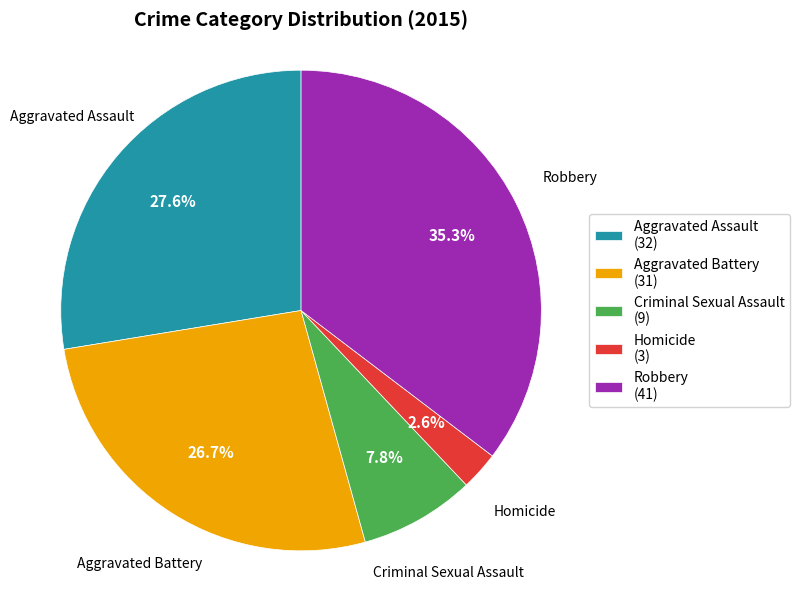

To the nearest percent, what portion does Criminal Sexual Assault represent?

8%